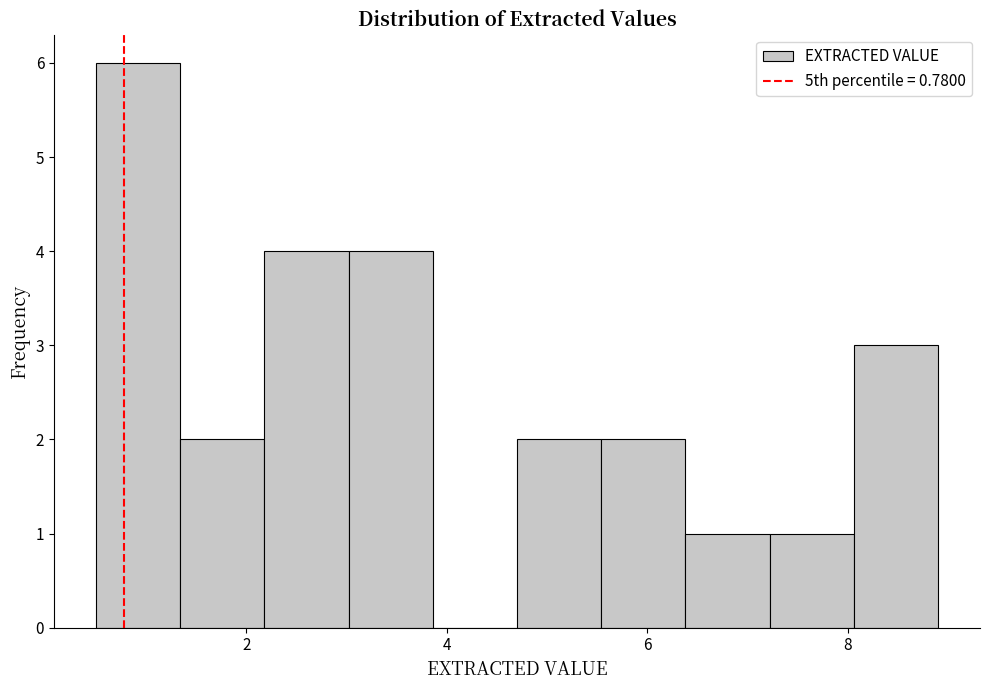

Reading left to right, transcribe this chart: for each bar, give the range it covers on the x-axis and its height. Neither the bar edges nor the heights are printed on the chart, so give them approximately, as read against the axes.

0.50 to 1.34: 6
1.34 to 2.18: 2
2.18 to 3.02: 4
3.02 to 3.86: 4
3.86 to 4.70: 0
4.70 to 5.54: 2
5.54 to 6.38: 2
6.38 to 7.22: 1
7.22 to 8.06: 1
8.06 to 8.90: 3